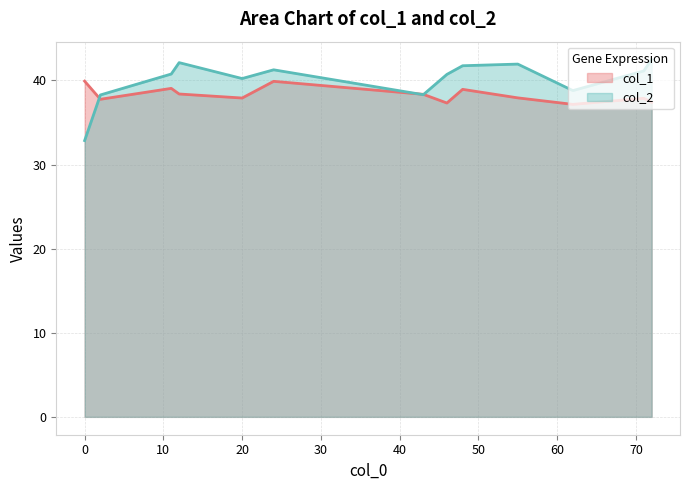

The col_2 series shows 40.7 at 46. True or false?

True